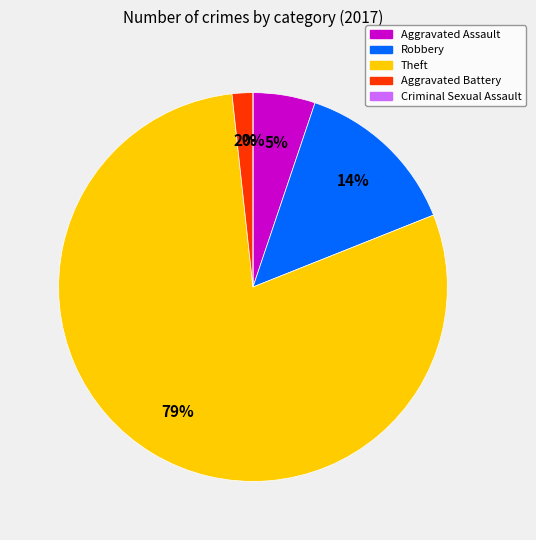

True or false: Criminal Sexual Assault accounts for 0% of the total.

True